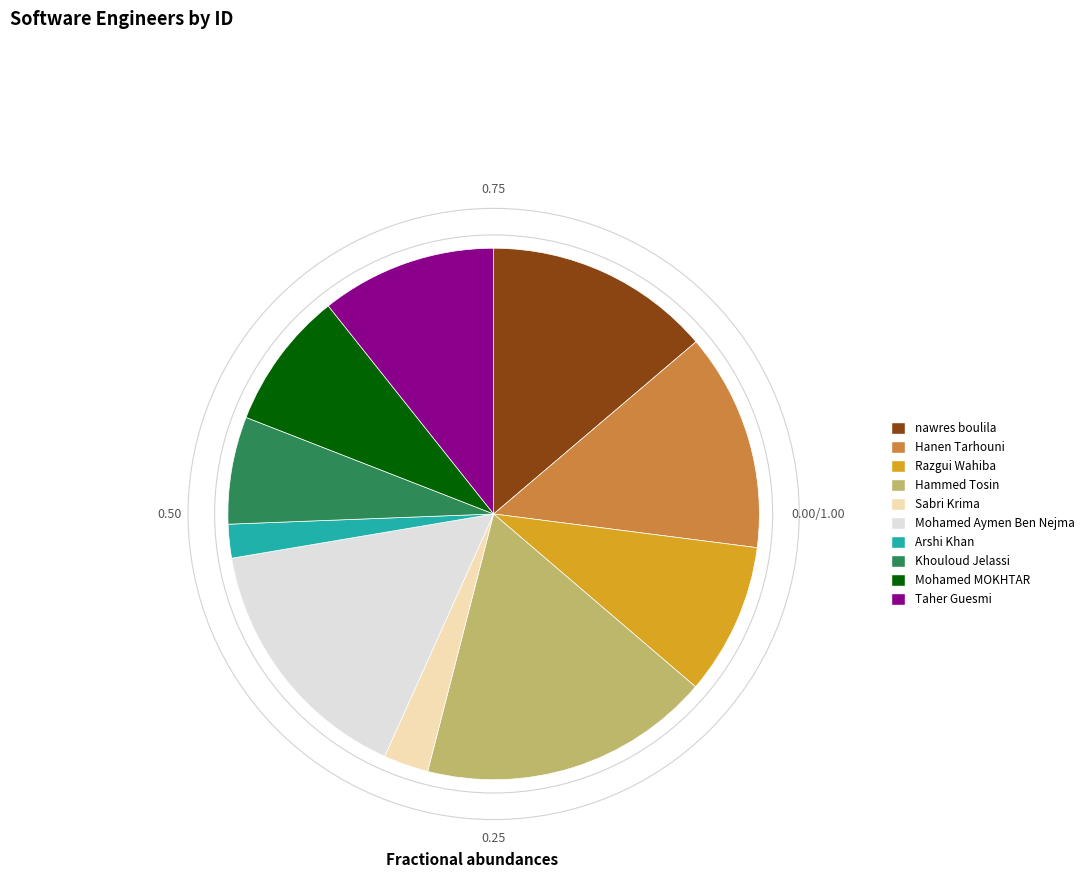

How many slices are in this pie chart?

10